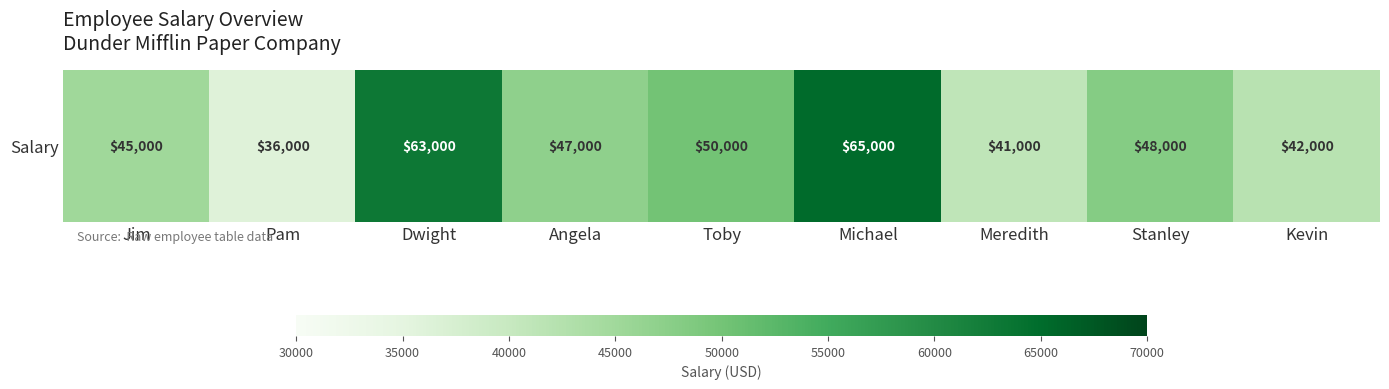

The chart shows a value of 65000 at Michael. True or false?

True